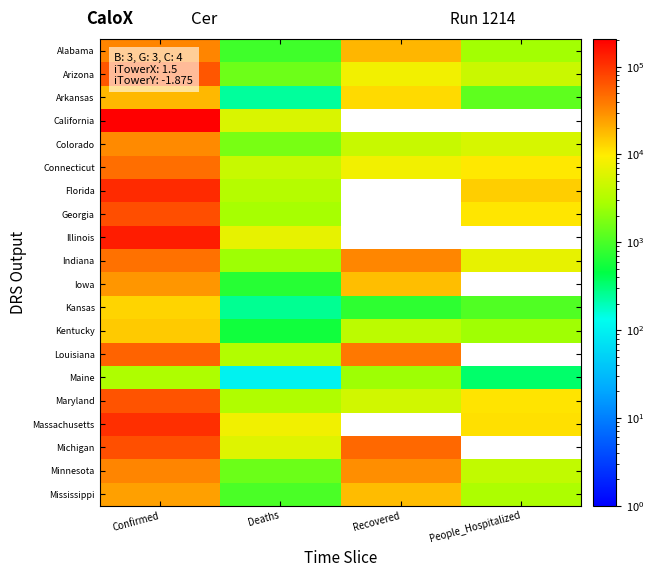

List the labels in order of Kentucky value, smallest first.

Deaths, People_Hospitalized, Recovered, Confirmed